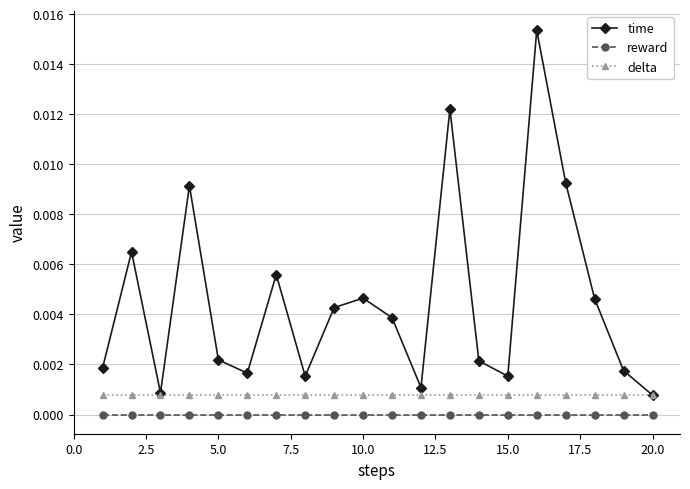

True or false: reward and delta intersect in this chart.

False